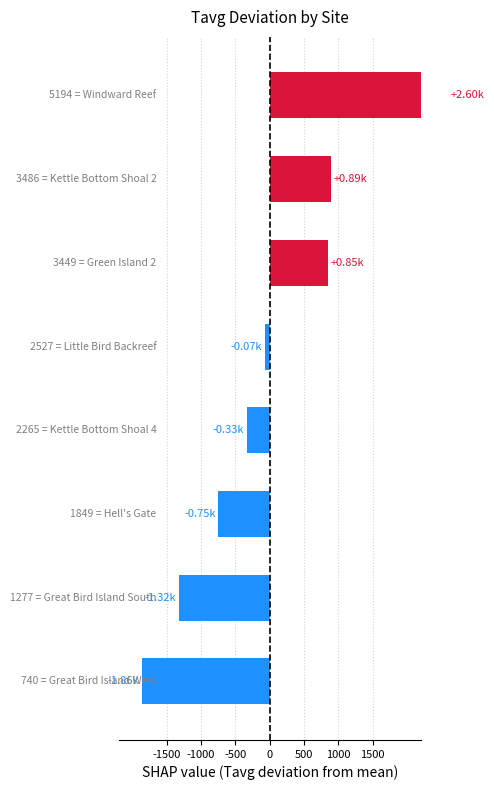

Count the number of categories in the chart.

8